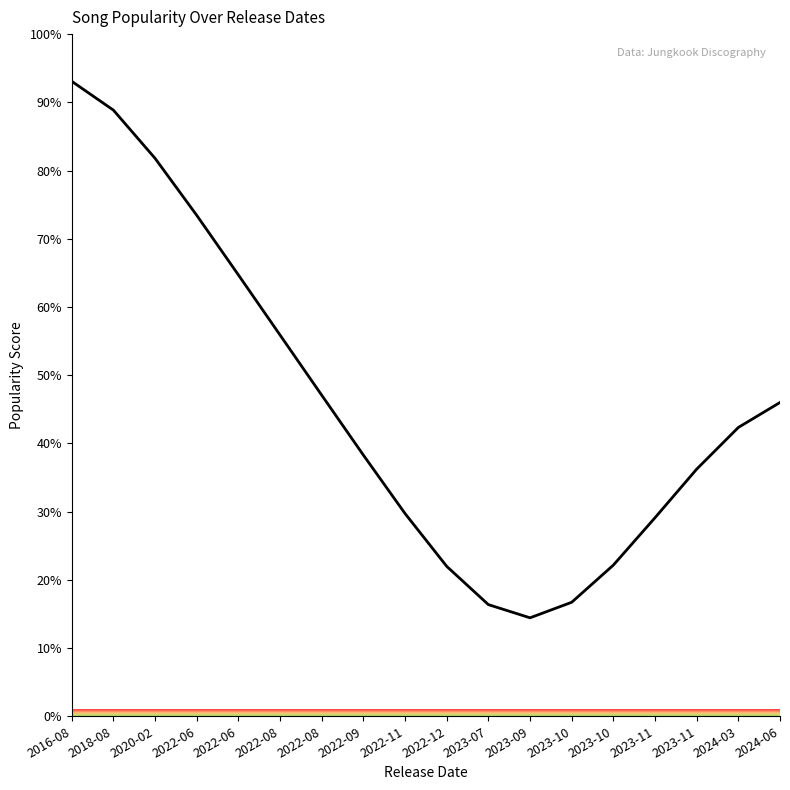

Where is the first local minimum?

2023-09